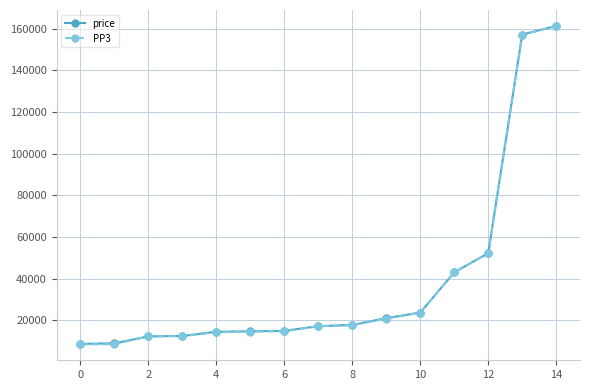

Which series has the largest range (max minus min)?

PP3